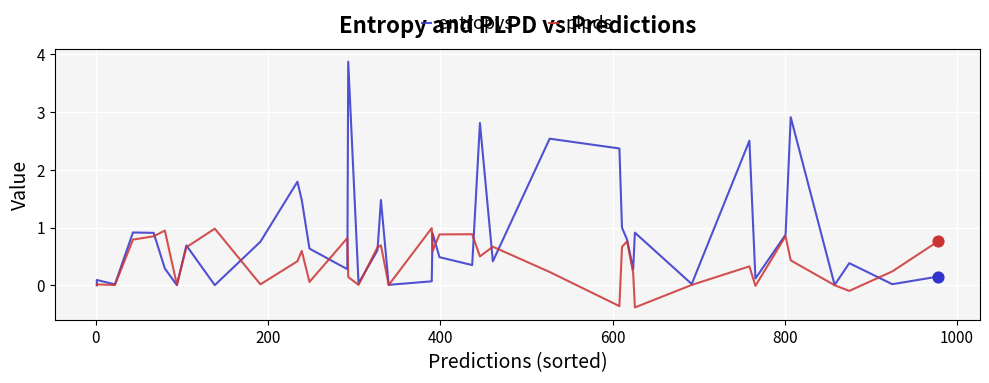

Which series has the largest Y range (max minus min)?

entropys